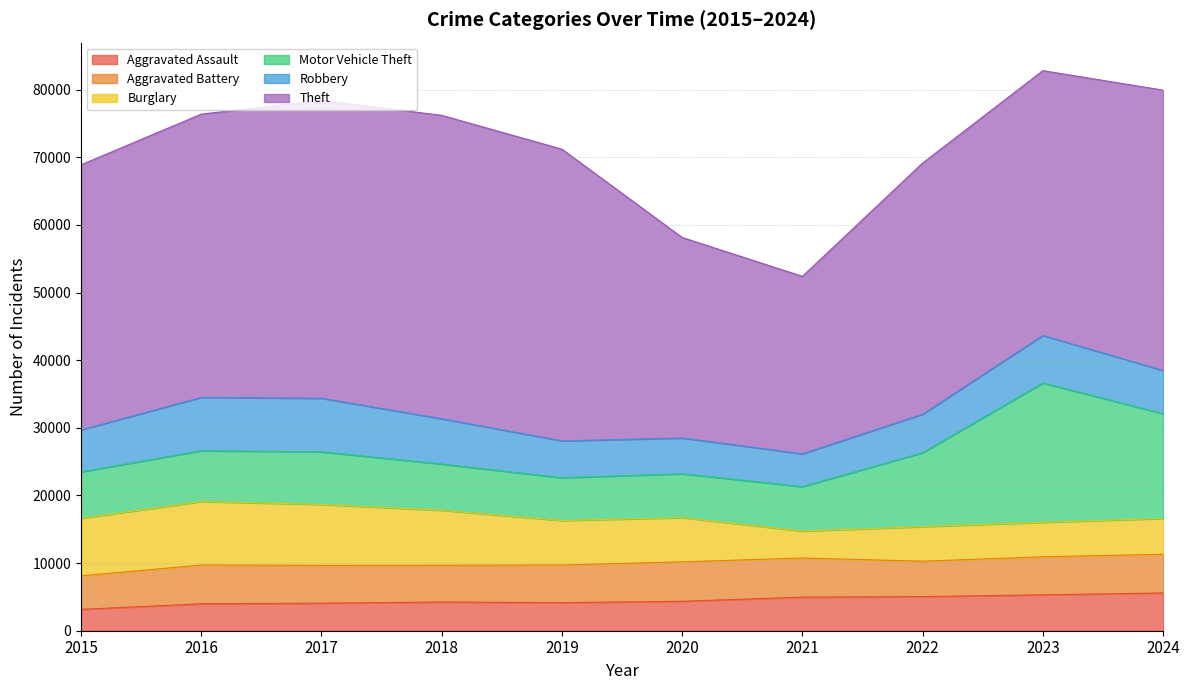

Where is the first local minimum for Burglary?

2021